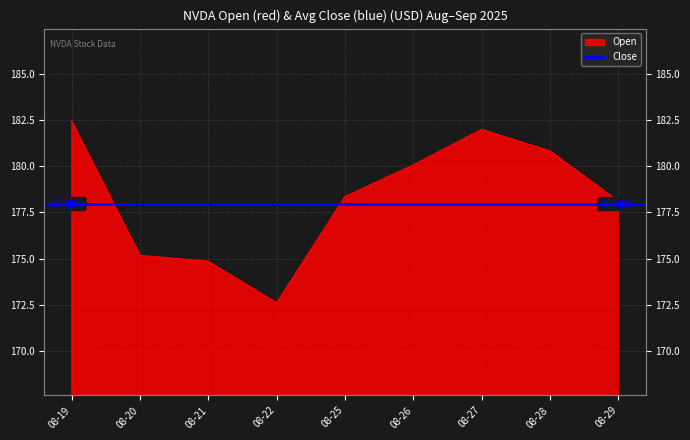

True or false: there are more than 1 points higher than both neighbors.

False